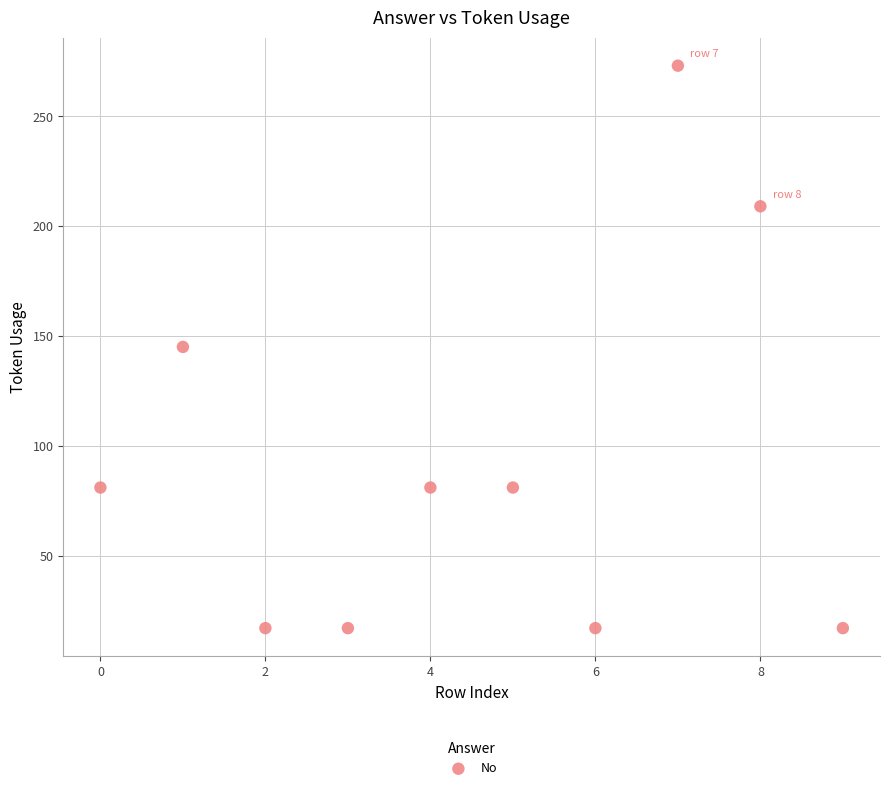

What is the range of Y values (max minus min)?

256